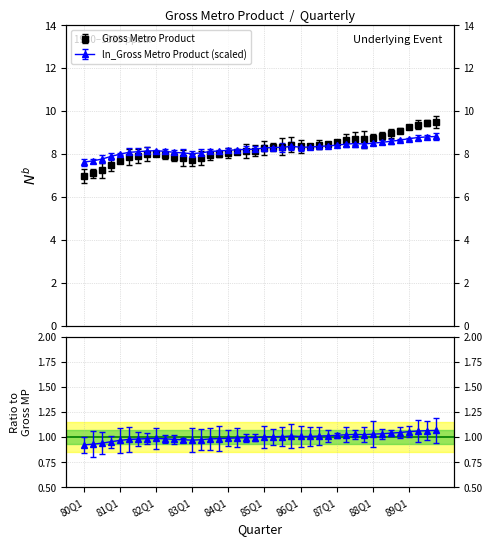

Reading left to right, what are all the values shown in this chart?

Gross Metro Product: 7.0	7.1	7.3	7.5	7.7	7.9	7.9	8.0	8.0	8.0	7.9	7.8	7.7	7.8	7.9	8.0	8.0	8.1	8.1	8.2	8.3	8.3	8.3	8.4	8.3	8.4	8.4	8.5	8.6	8.7	8.7	8.7	8.8	8.8	9.0	9.1	9.2	9.4	9.4	9.5
ln_Gross Metro Product: 7.6	7.7	7.8	7.9	8.0	8.1	8.1	8.1	8.2	8.1	8.1	8.0	8.0	8.1	8.1	8.1	8.2	8.2	8.2	8.2	8.3	8.3	8.3	8.4	8.3	8.3	8.3	8.4	8.4	8.5	8.5	8.5	8.5	8.5	8.6	8.6	8.7	8.8	8.8	8.8